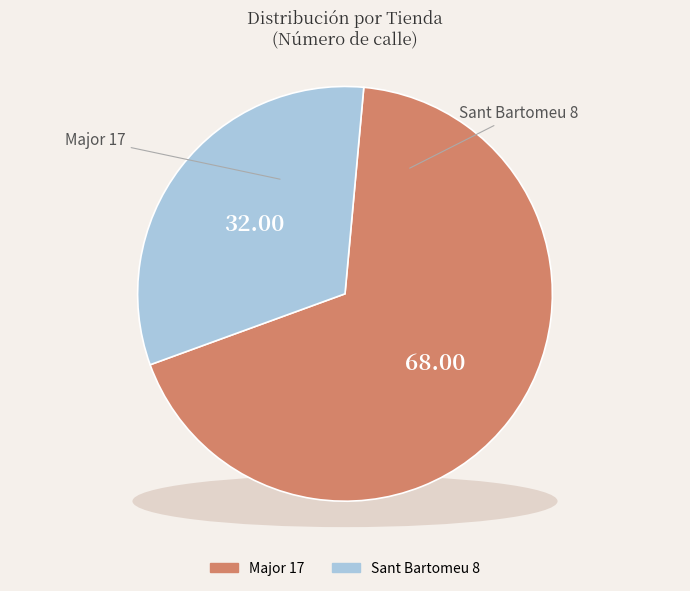

How many segments does this pie chart have?

2